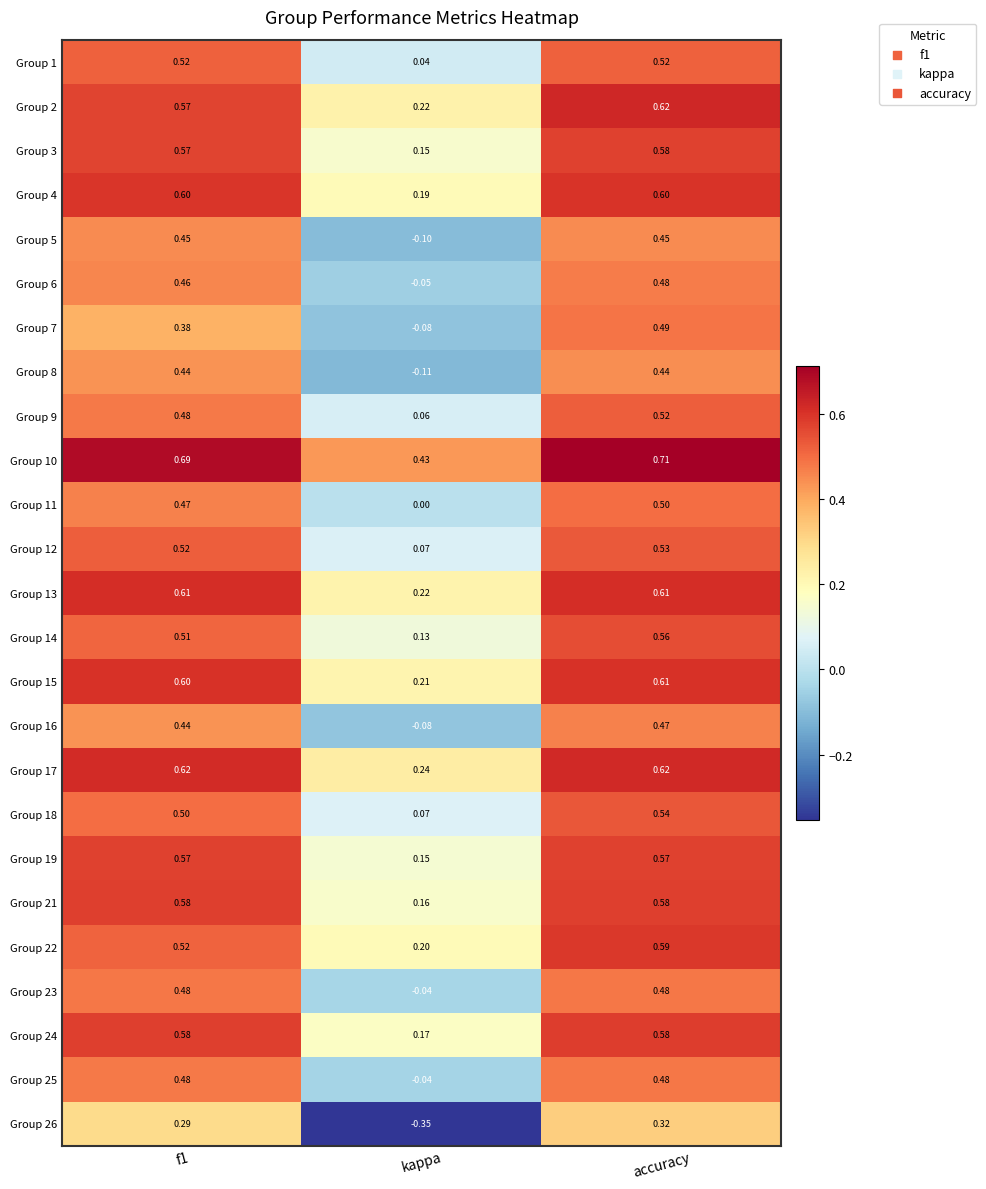

Which series has the largest total across all categories?

Group 10